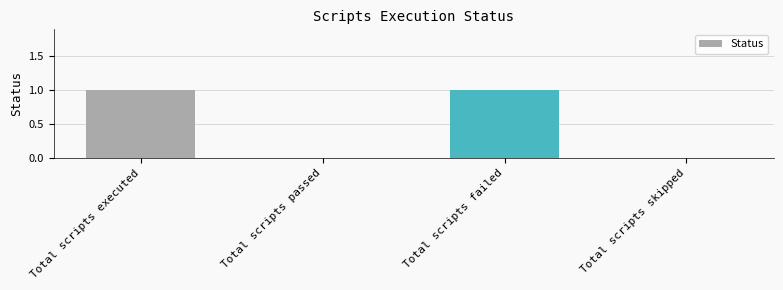

Between Total scripts skipped and Total scripts failed, which is larger?

Total scripts failed